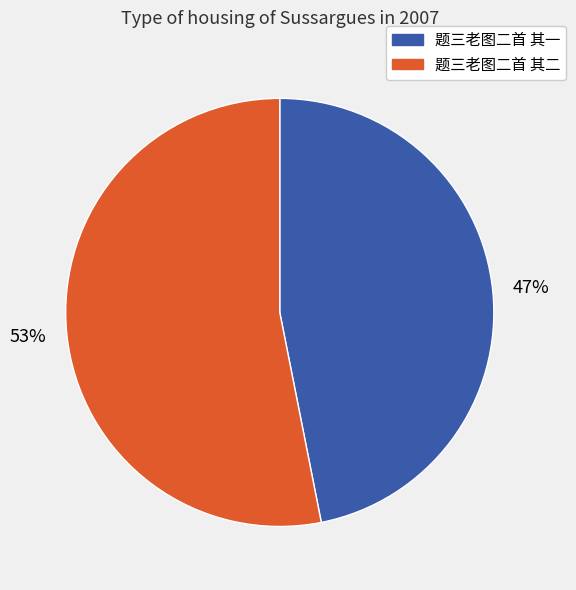

Which category has the smallest portion of the pie?

题三老图二首 其一